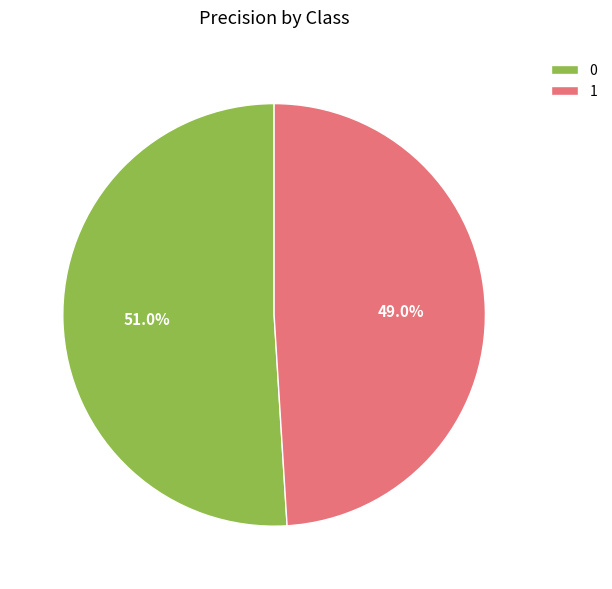

Do 0 and 1 together represent more than half of the pie?

Yes